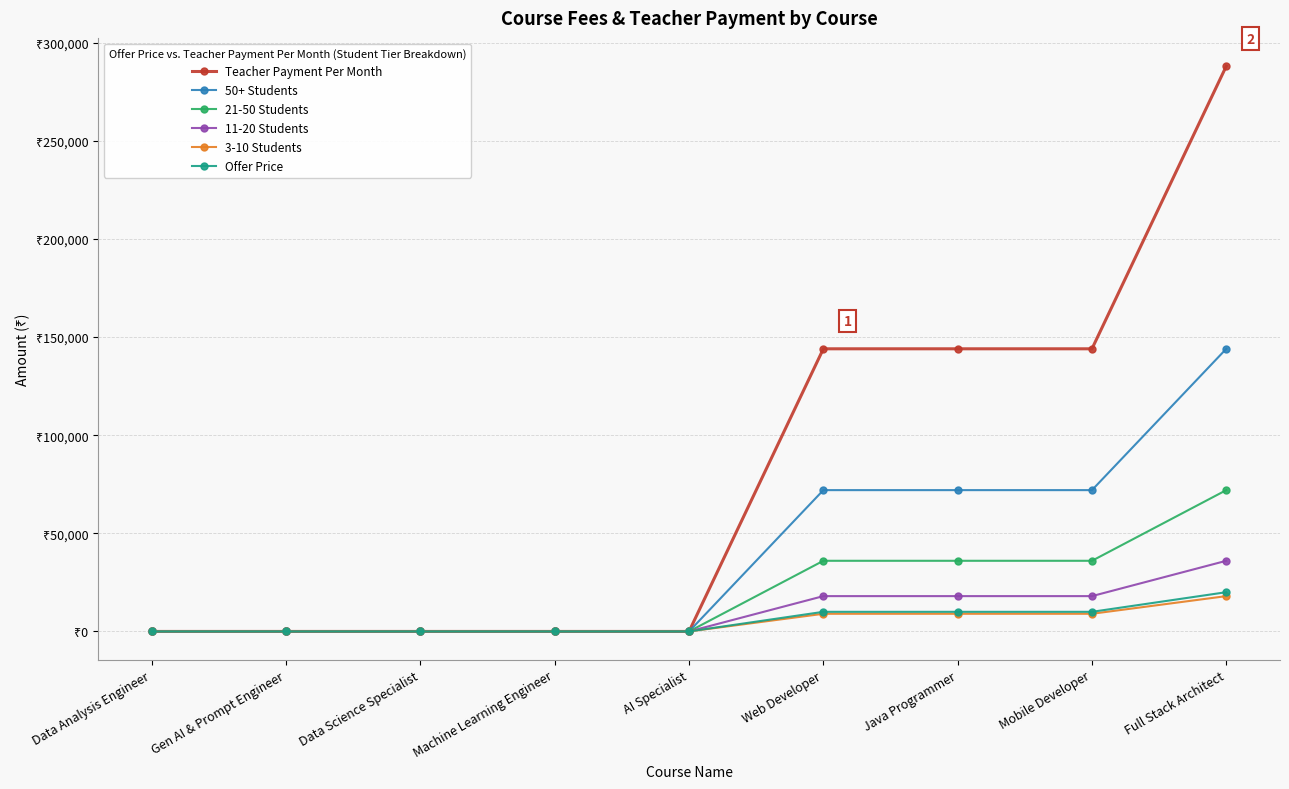

Reading left to right, transcribe all the data shown in this chart.

Teacher Payment Per Month: 0	0	0	0	0	144000	144000	144000	288000
50+ Students: 0	0	0	0	0	72000	72000	72000	144000
21-50 Students: 0	0	0	0	0	36000	36000	36000	72000
11-20 Students: 0	0	0	0	0	18000	18000	18000	36000
3-10 Students: 0	0	0	0	0	9000	9000	9000	18000
Offer Price: 0	0	0	0	0	10000	10000	10000	20000